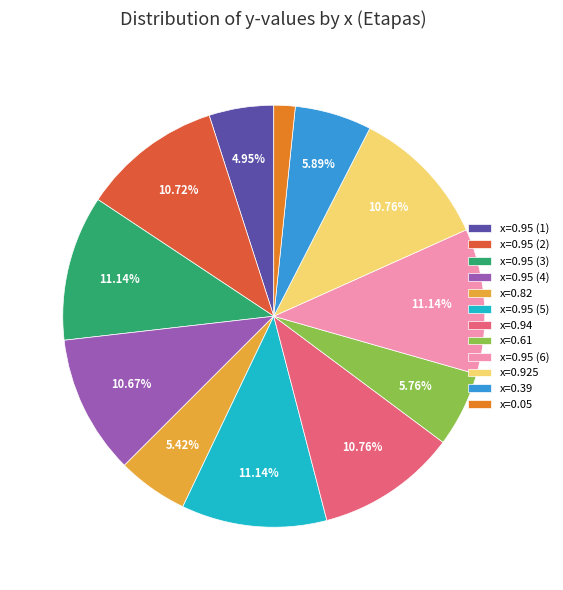

What is the ratio of the value at x=0.61 to the value at x=0.95 (5)?

0.5